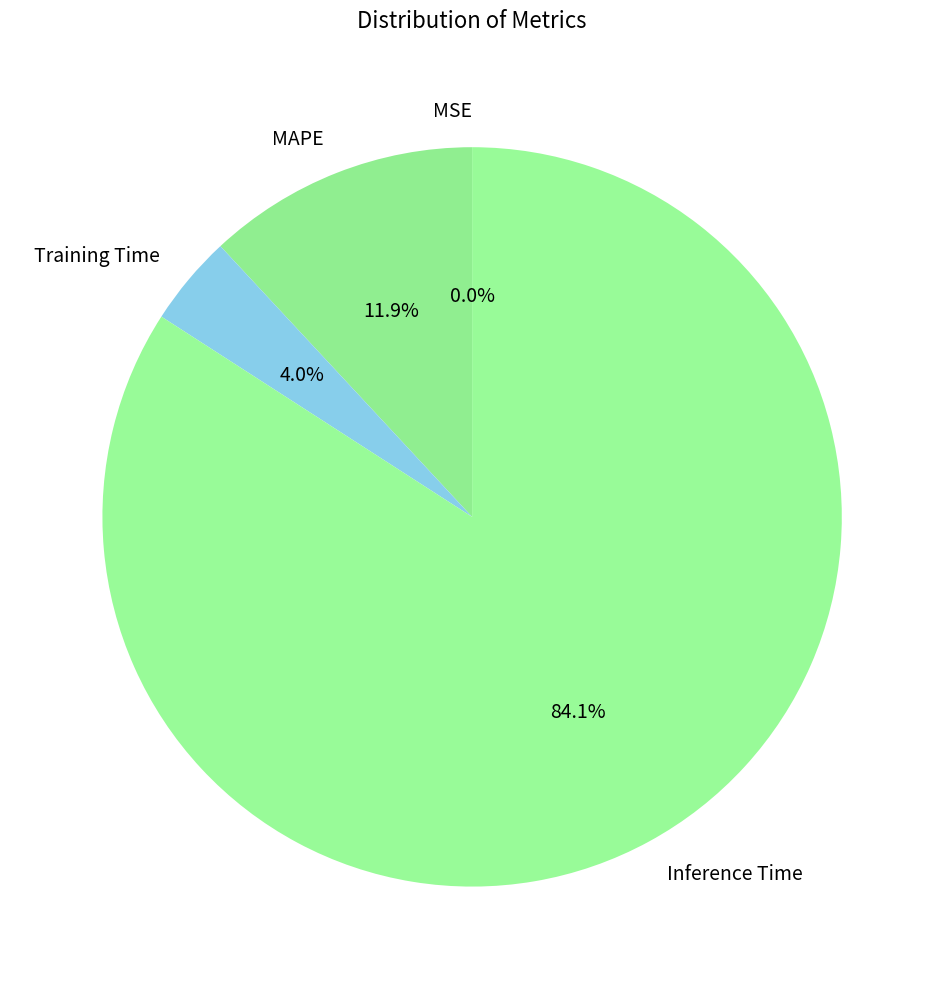

Which has a higher value, Inference Time or Training Time?

Inference Time